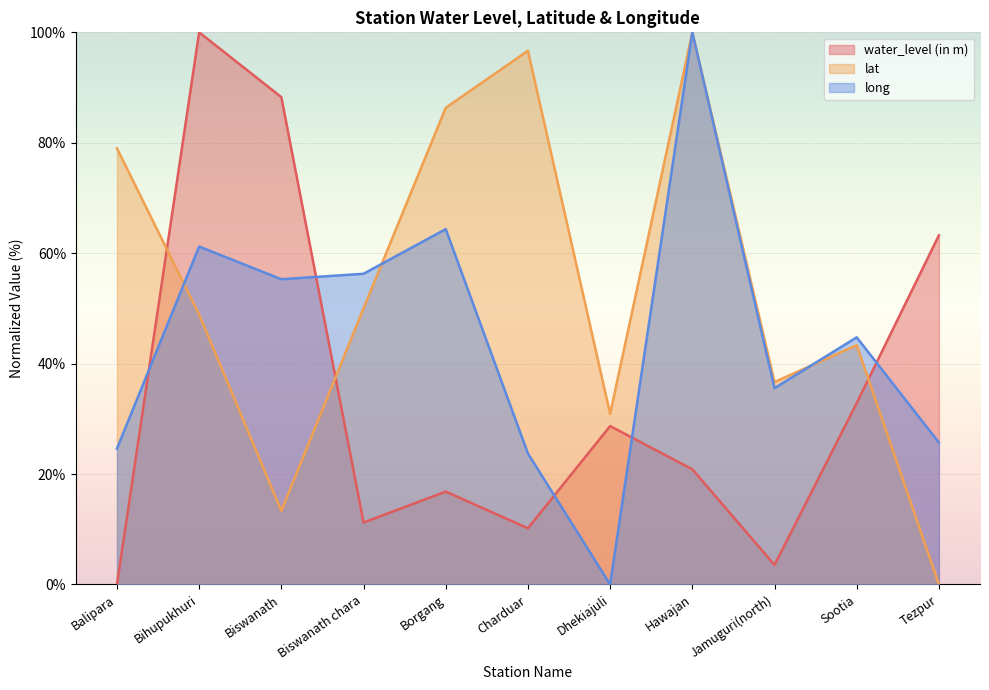

Which has a higher value, Jamuguri(north) or Bihupukhuri?

Bihupukhuri